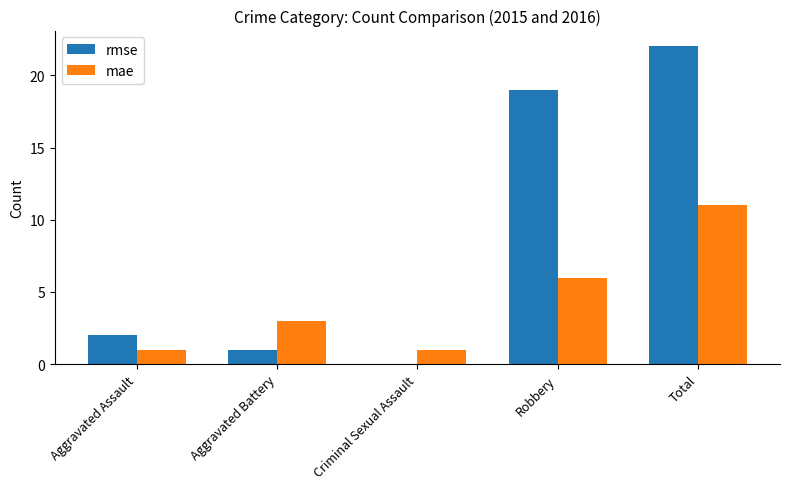

Is the value of rmse at Aggravated Assault greater than the value of mae at Criminal Sexual Assault?

Yes